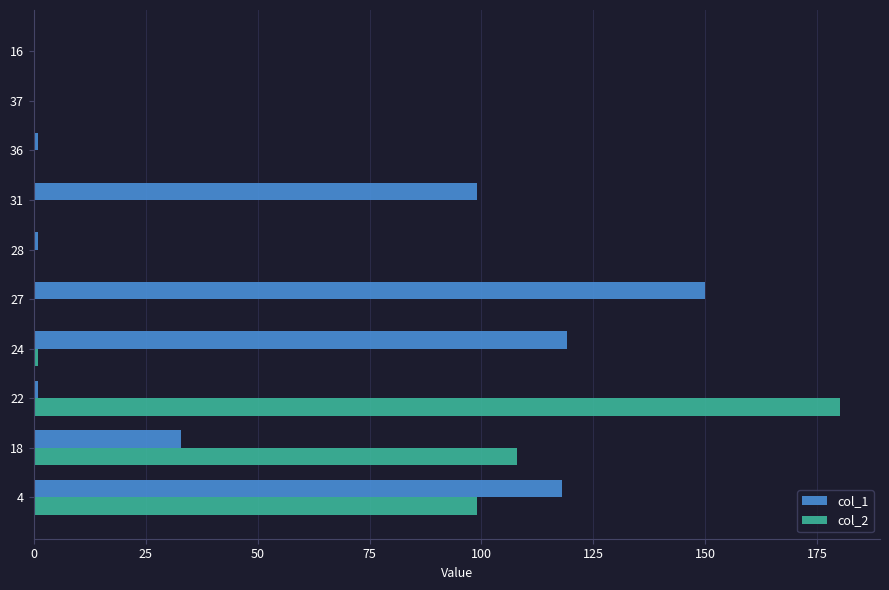

At which label does col_2 reach its peak?

22